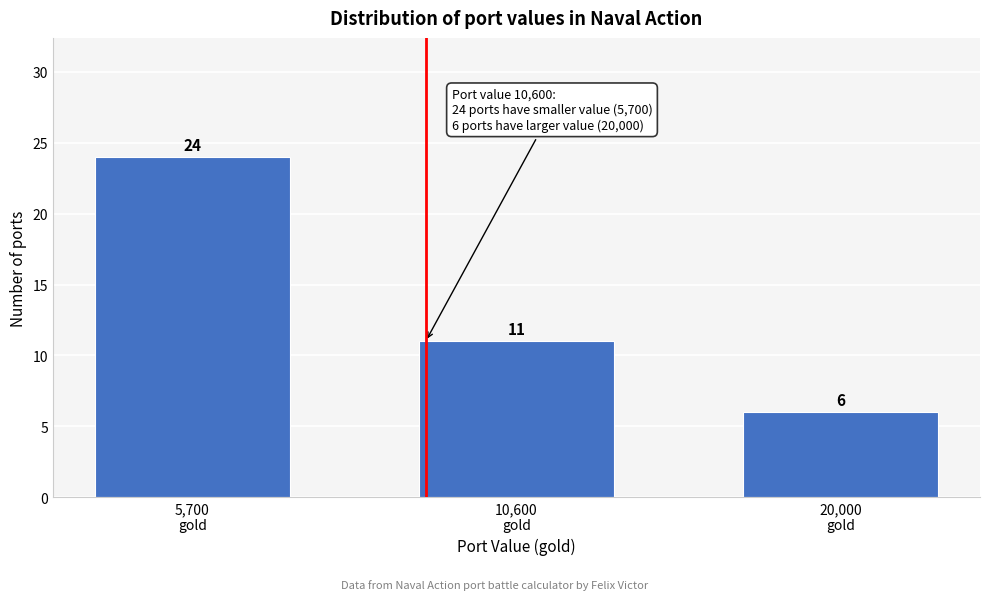

Reading right to left, extract all data points from this chart.

6	11	24